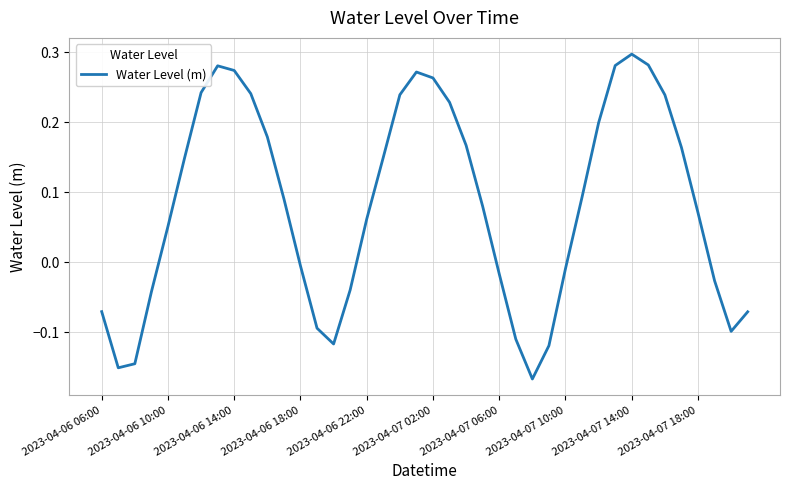

What is the difference between the maximum and minimum values?

0.5